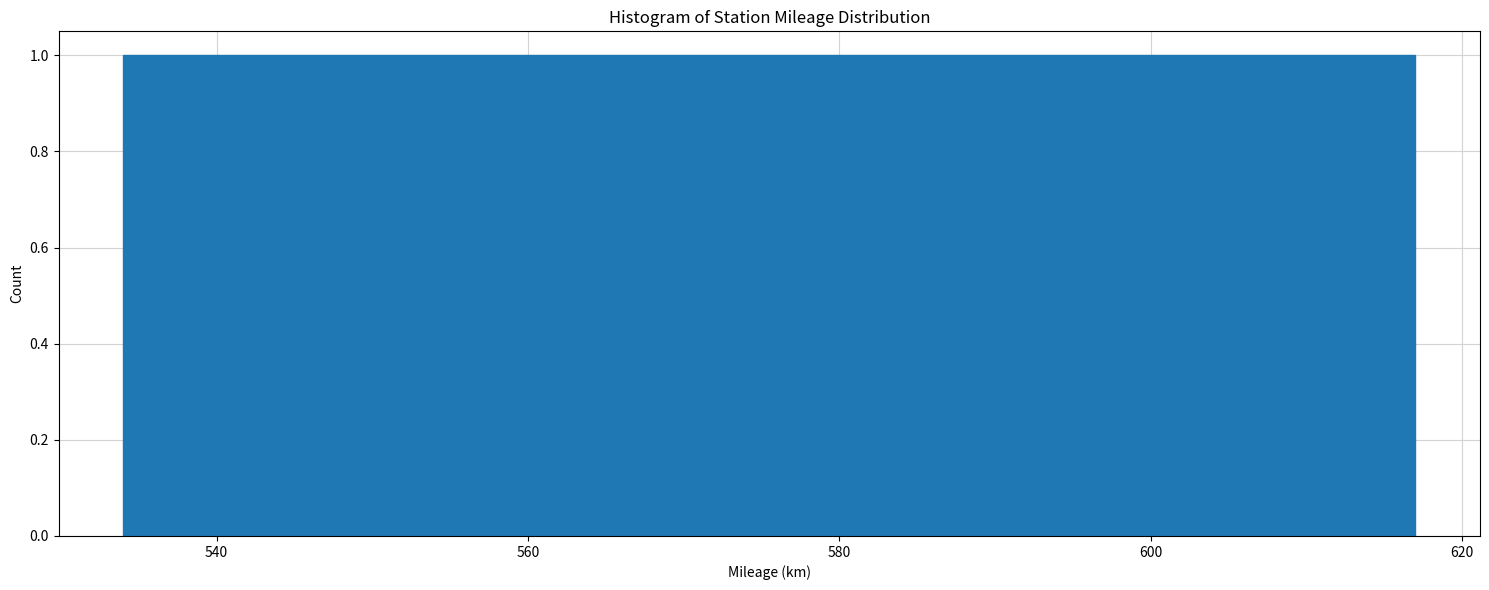

What is the height of the bar covering 582 to 594 on the x-axis? Neither the bar edges nor the heights are printed on the chart, so give them approximately, as read against the axes.

1